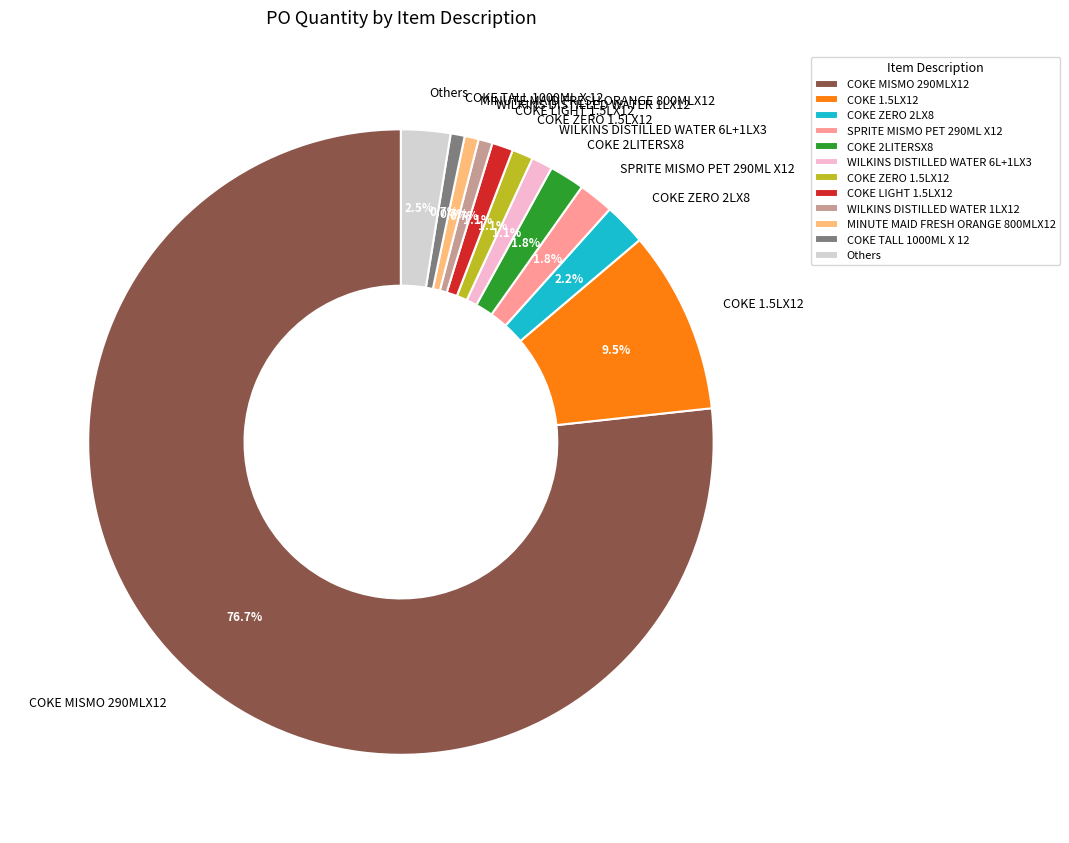

True or false: WILKINS DISTILLED WATER 1LX12 accounts for 1% of the total.

True